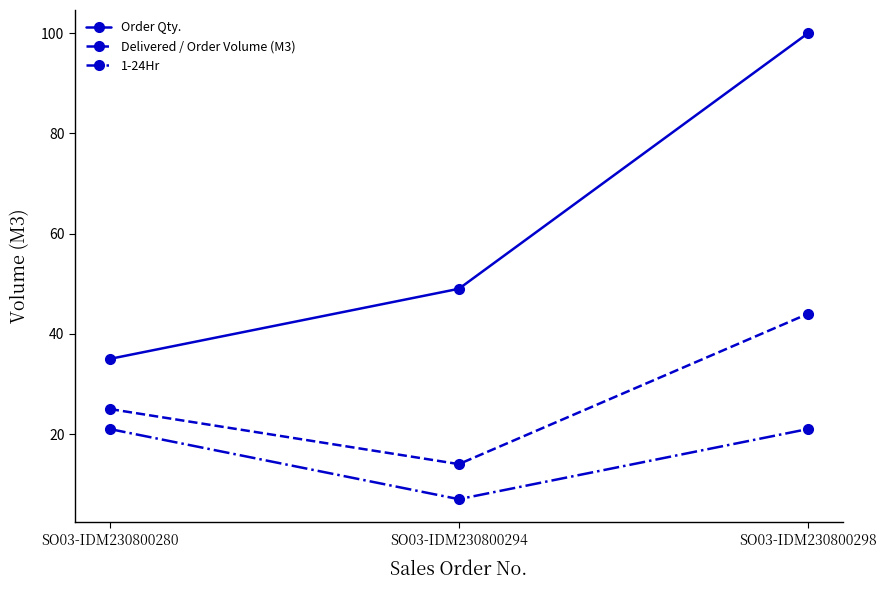

At which category is the sum across all series the highest?

SO03-IDM230800298